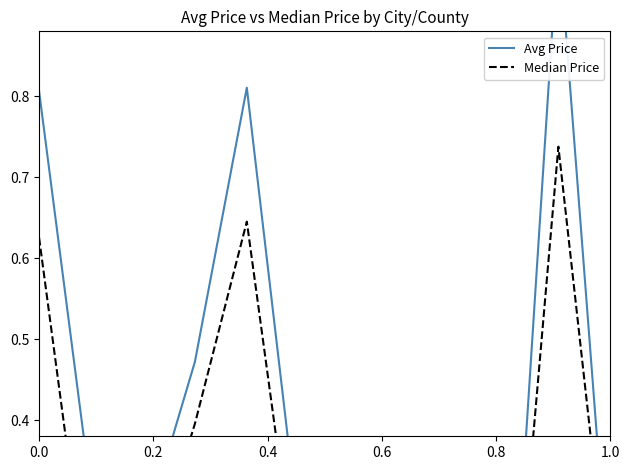

What is the label of the 11th point from the right?

0.2